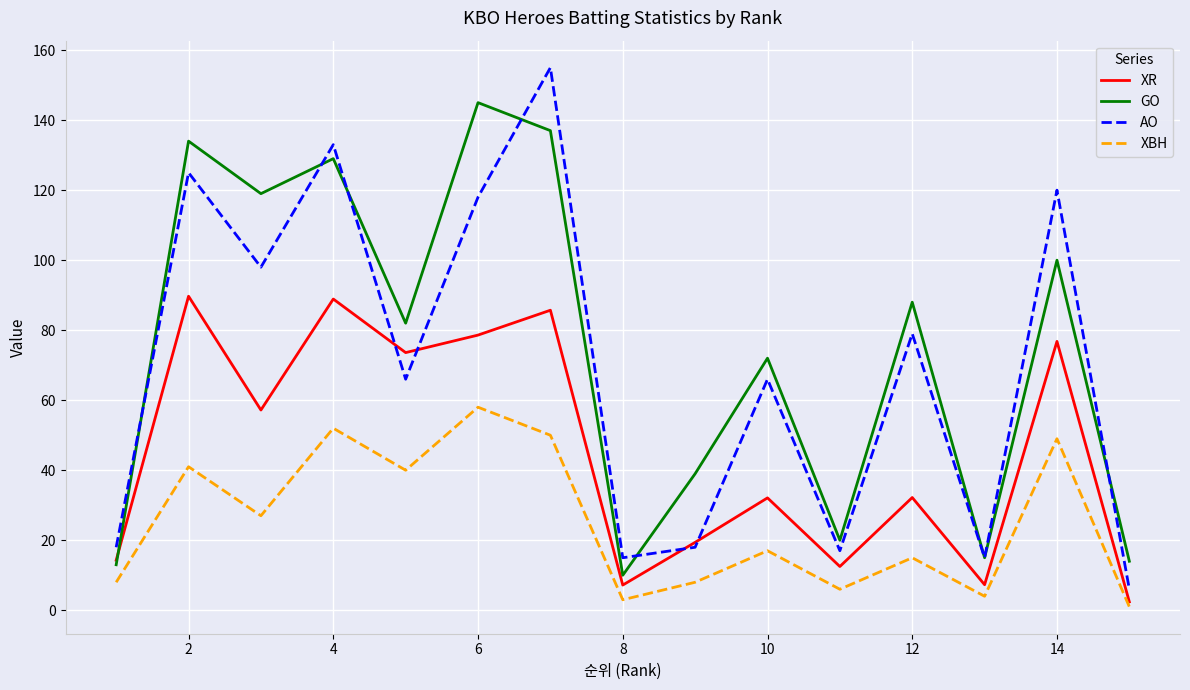

True or false: AO and XBH cross at least once.

False